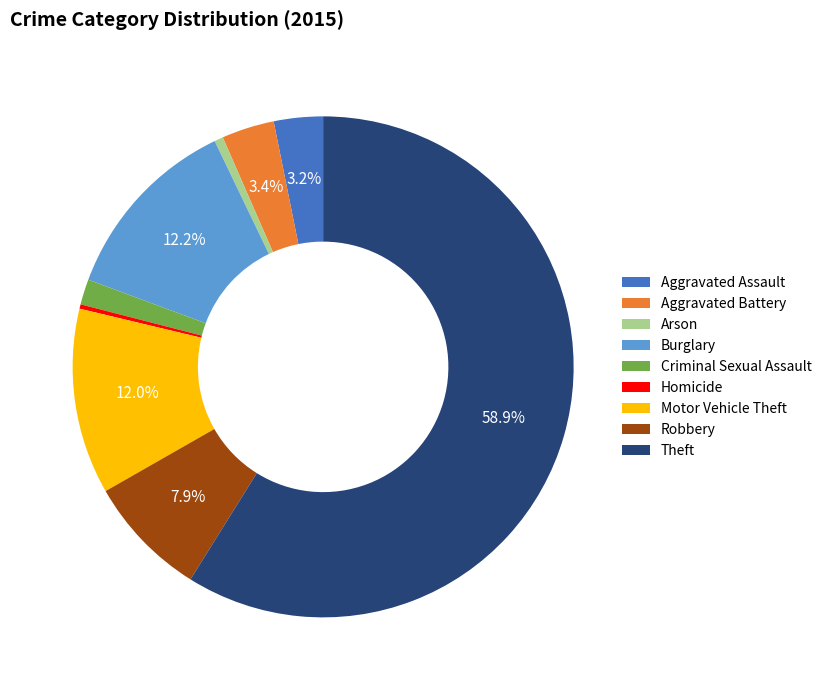

Count the number of slices in the pie.

9